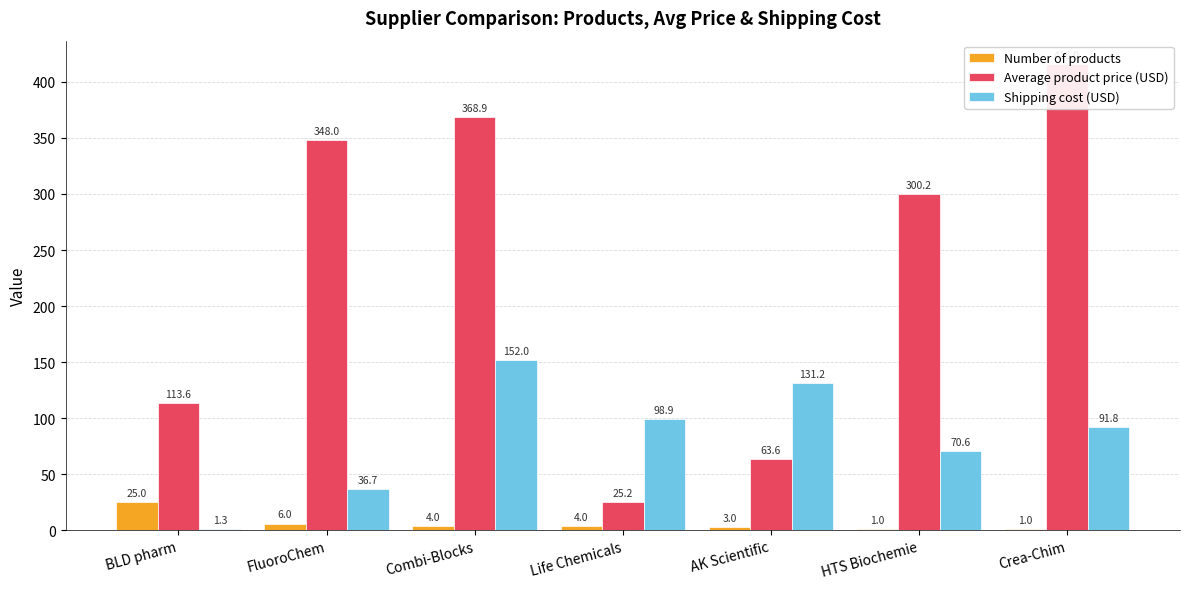

Which category has the highest value in the Shipping cost (USD) series?

Combi-Blocks